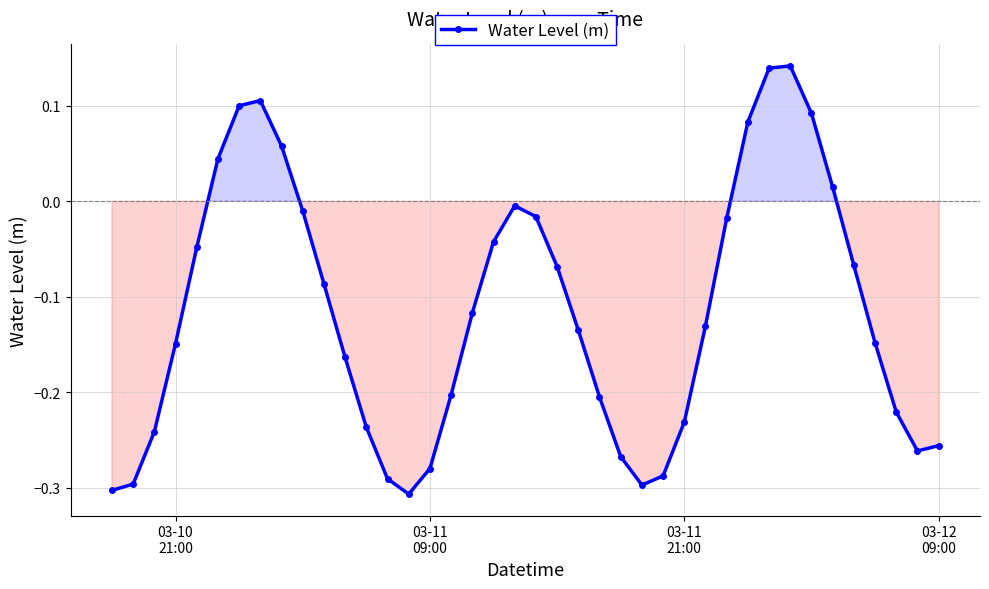

How many values are below 0?

31